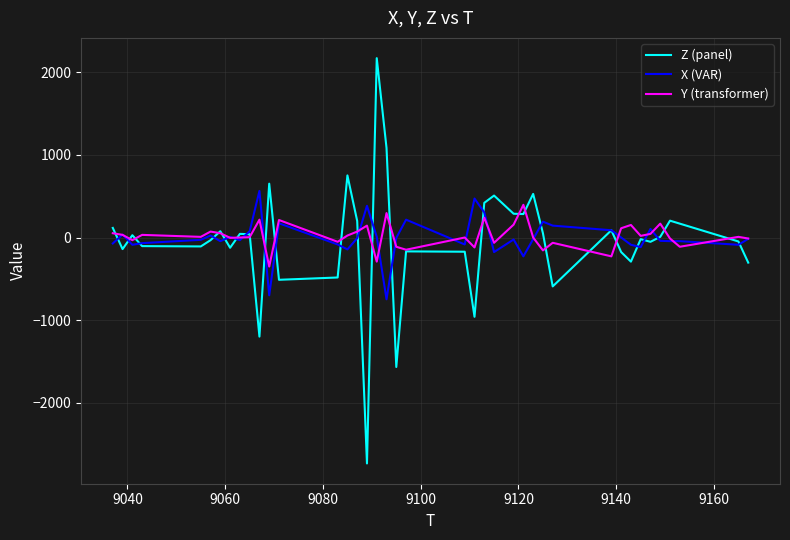

List the series in order of their peak value, highest first.

Z (panel), X (VAR), Y (transformer)